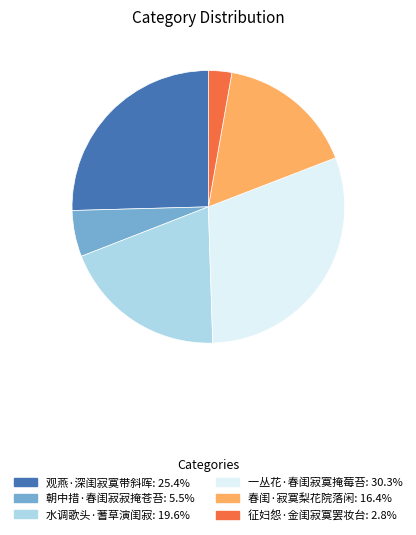

Approximately how many times larger is the value at 朝中措·春闺寂寂掩苍苔 compared to 春闺·寂寞梨花院落闲?

0.3